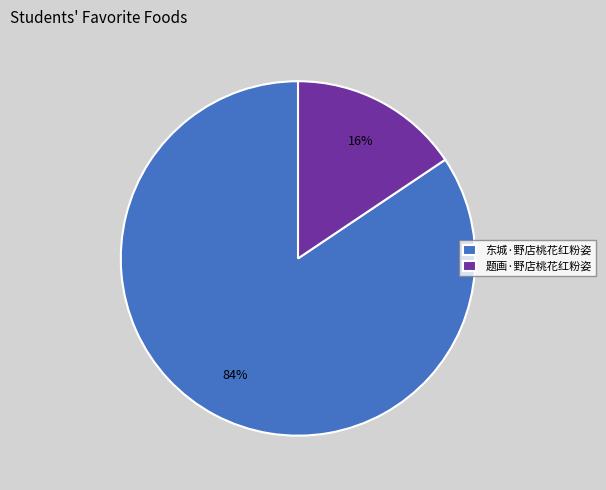

Which has a higher value, 题画·野店桃花红粉姿 or 东城·野店桃花红粉姿?

东城·野店桃花红粉姿